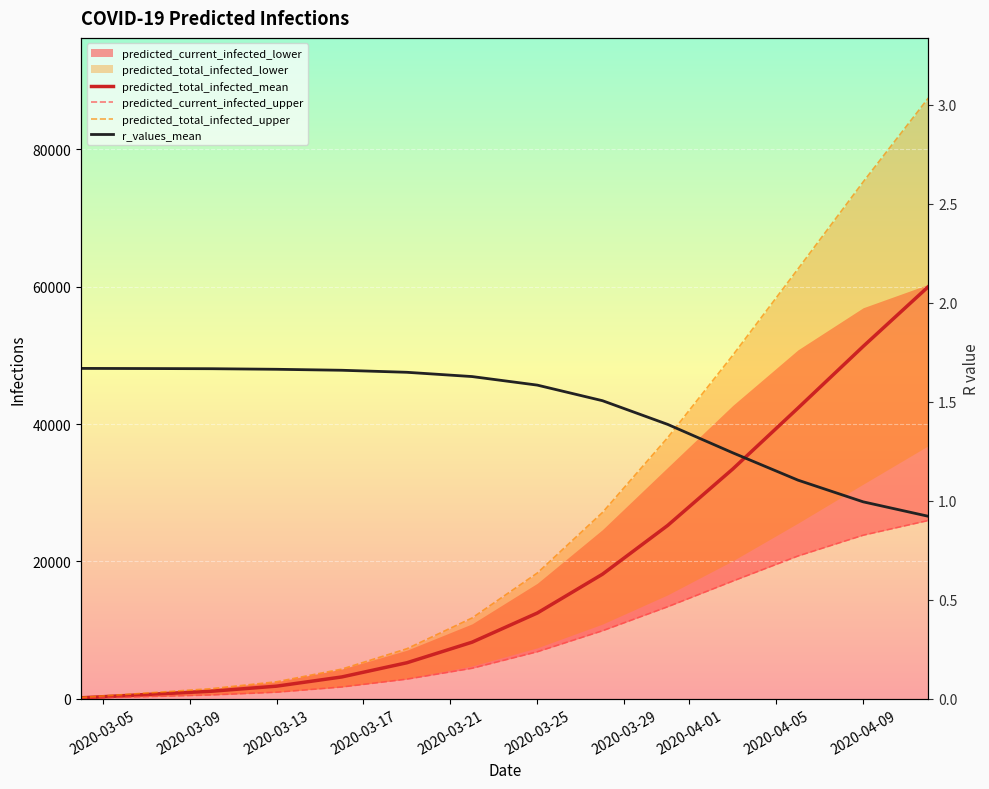

Reading left to right, transcribe all the data shown in this chart.

predicted_total_infected_mean: 159.0	638.0	1116.0	1856.0	3194.0	5262.0	8255.0	12496.0	18144.0	25236.0	33458.0	42318.0	51292.0	59990.0
predicted_current_infected_upper: 82.0	328.0	574.0	974.0	1733.0	2875.0	4455.0	6856.0	9912.0	13404.0	17143.0	20793.0	23816.0	25960.0
predicted_total_infected_upper: 213.0	852.0	1491.0	2492.0	4333.0	7303.0	11777.0	18314.0	27123.0	38014.0	50011.0	62568.0	75228.0	87438.0
r_values_mean: 1.7	1.7	1.7	1.7	1.7	1.6	1.6	1.6	1.5	1.4	1.2	1.1	1.0	0.9